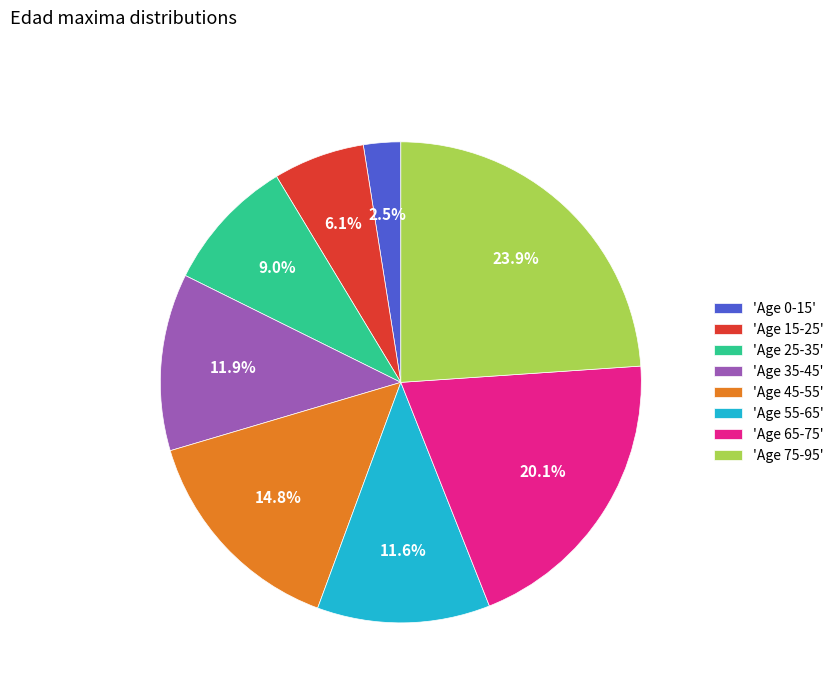

Do 'Age 0-15' and 'Age 55-65' together represent more than half of the pie?

No